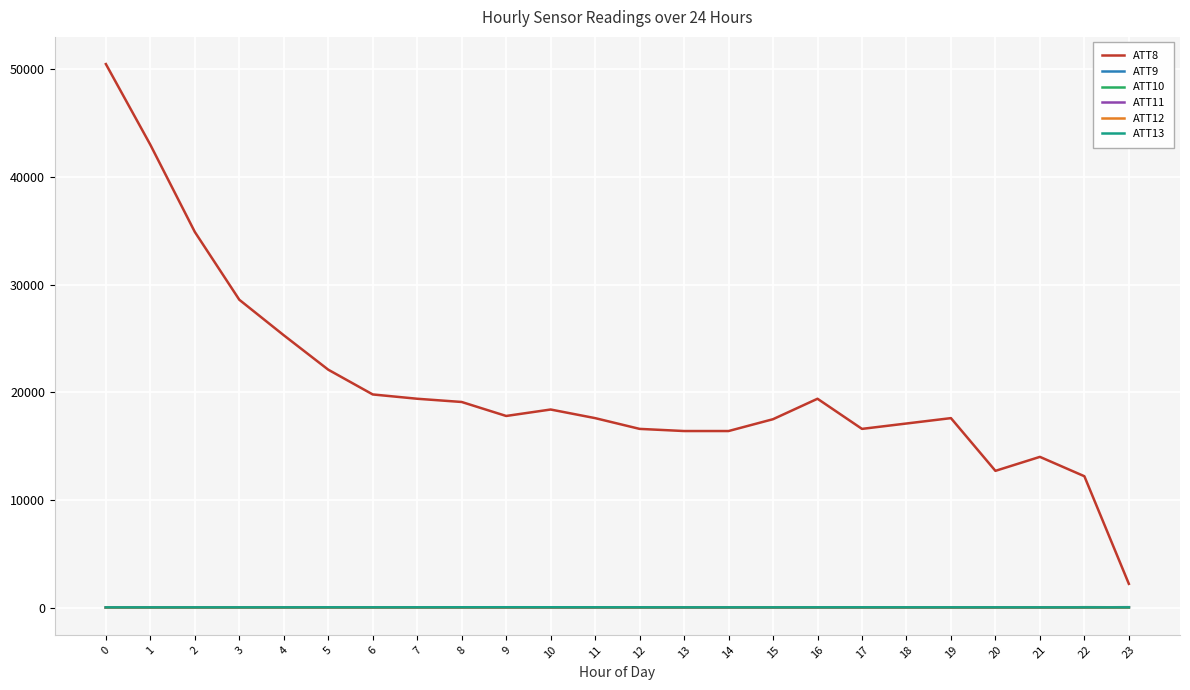

What is the approximate value of ATT10 at 0?

-10.0